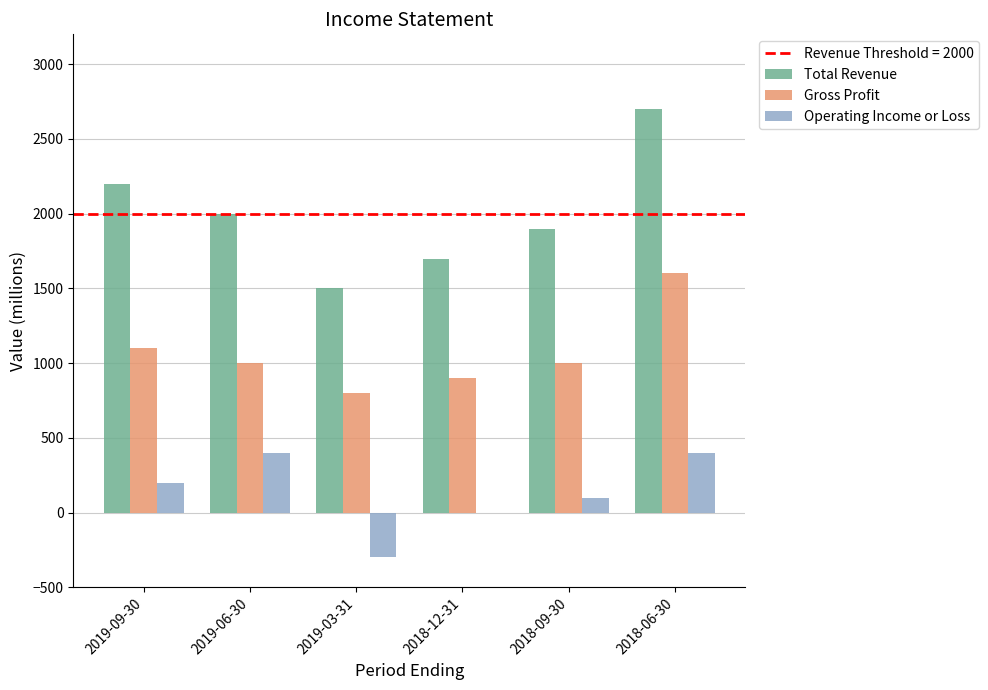

How many groups of bars are there?

6